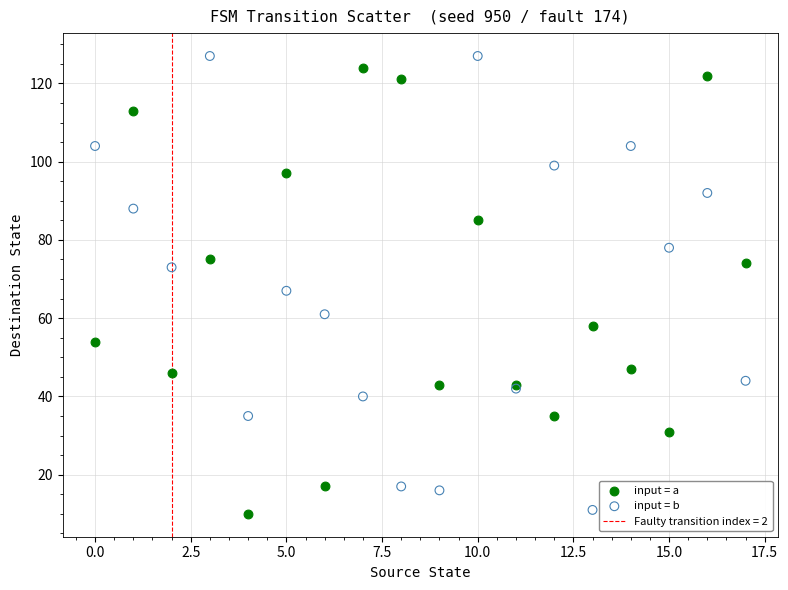

In the input = b series, what Y value is closest to 69?

67